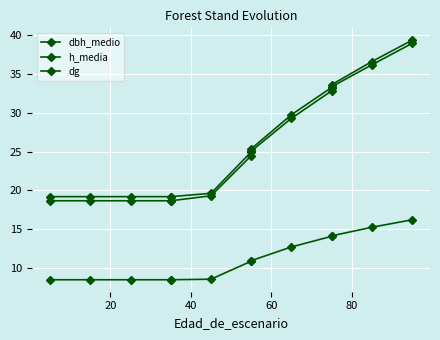

True or false: h_media has more than 2 interior local peaks.

False